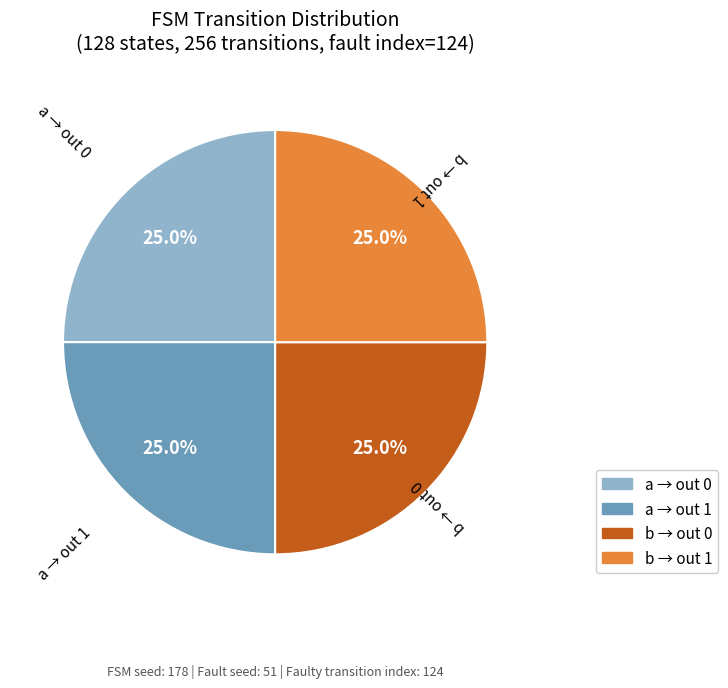

Is there a majority slice in this chart?

No